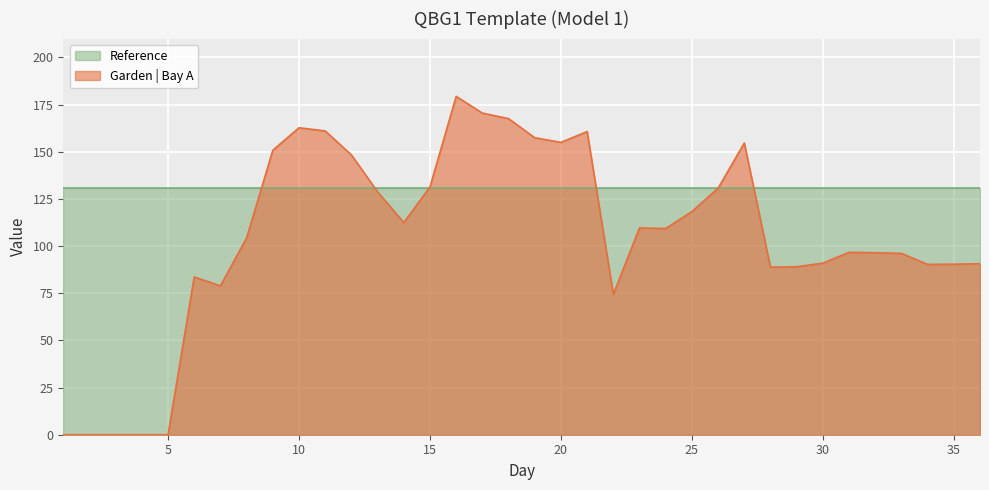

Count the number of categories in the chart.

36